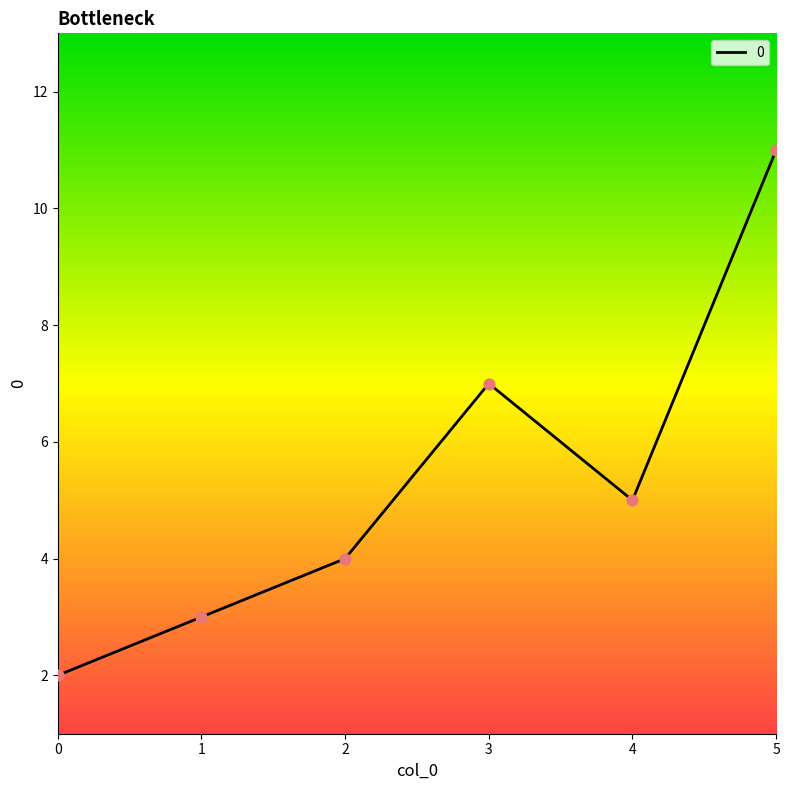

What is the change in value from 2 to 5?

+7